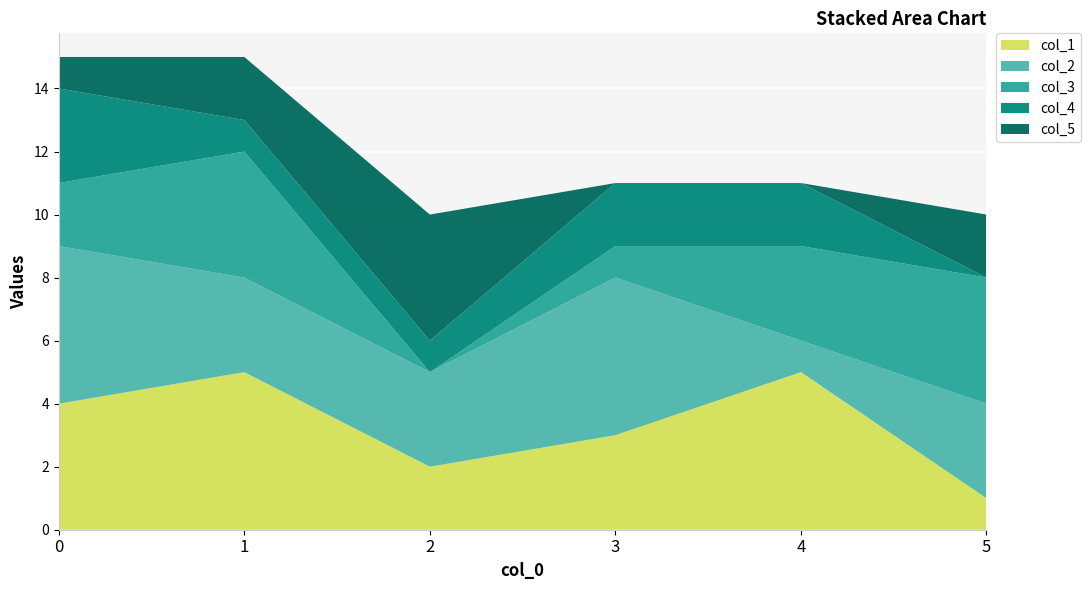

Reading left to right, list all the values displayed in this chart.

col_1: 0=4	1=5	2=2	3=3	4=5	5=1
col_2: 0=5	1=3	2=3	3=5	4=1	5=3
col_3: 0=2	1=4	2=0	3=1	4=3	5=4
col_4: 0=3	1=1	2=1	3=2	4=2	5=0
col_5: 0=1	1=2	2=4	3=0	4=0	5=2